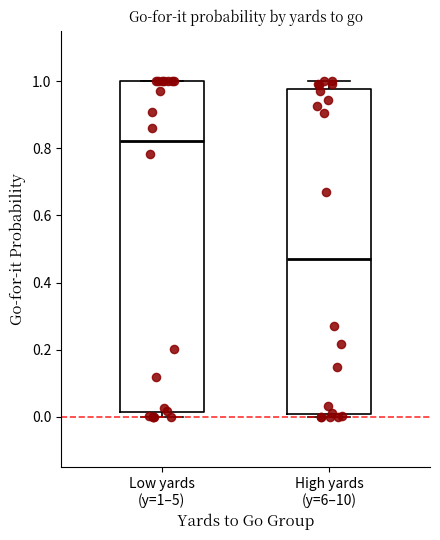

Reading left to right, transcribe this box plot: for each box, give where its median line is, the range the box spans, and where its two whiskers end, as read against the y-axis. The values are not printed on the chart, so give them approximately, as read against the axis.

Low yards (y=1–5): median 0.82, box 0.02 to 1.00, whiskers 0.00 to 1.00
High yards (y=6–10): median 0.48, box 0.00 to 0.98, whiskers 0.00 (just below the box's lower edge) to 1.00